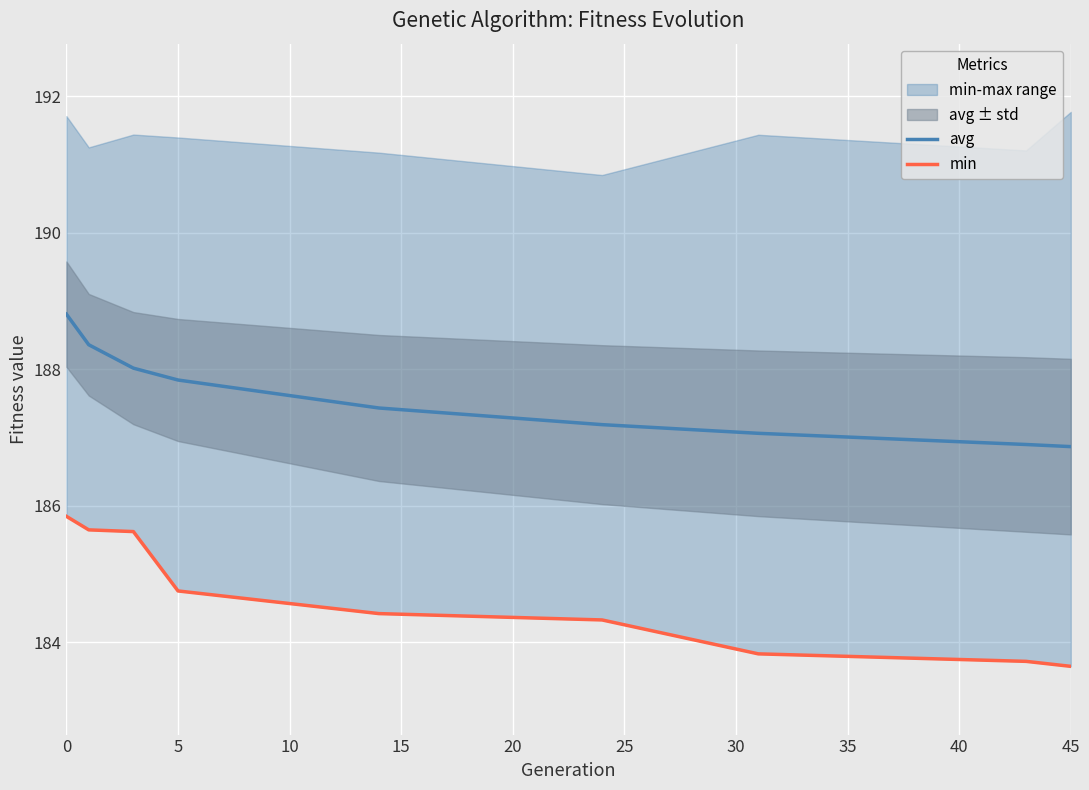

What is the value of the min point at the 1st from the left?

185.8